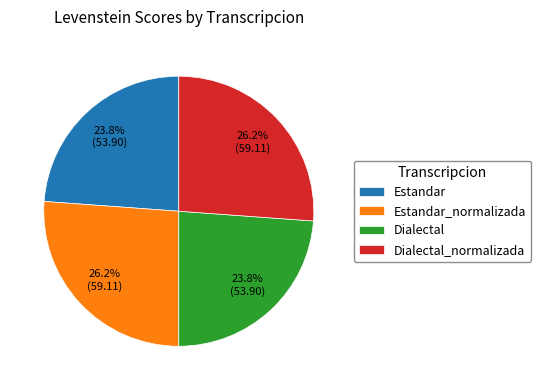

To the nearest percent, what percentage of the pie is Dialectal_normalizada?

26%